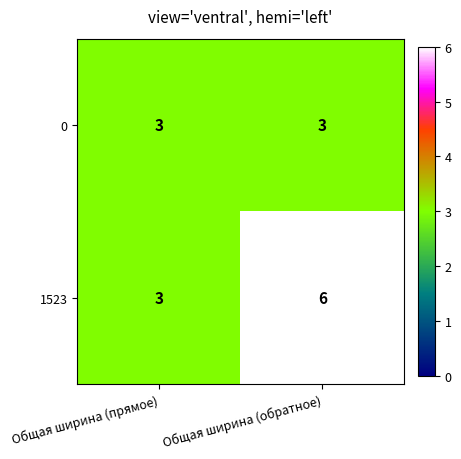

What is the sum of all 0 values?

6